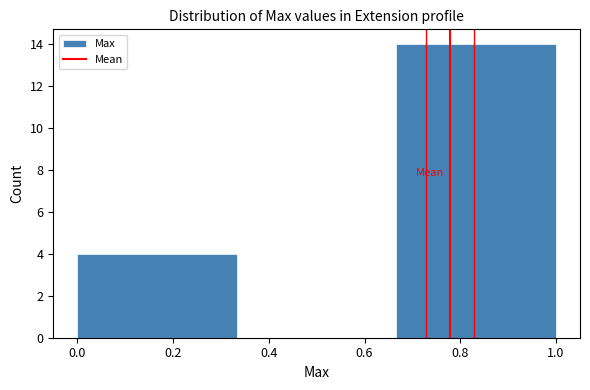

Reading left to right, transcribe this chart: for each bar, give the range it covers on the x-axis and its height. Neither the bar edges nor the heights are printed on the chart, so give them approximately, as read against the axes.

0.00 to 0.34: 4
0.34 to 0.66: 0
0.66 to 1.00: 14